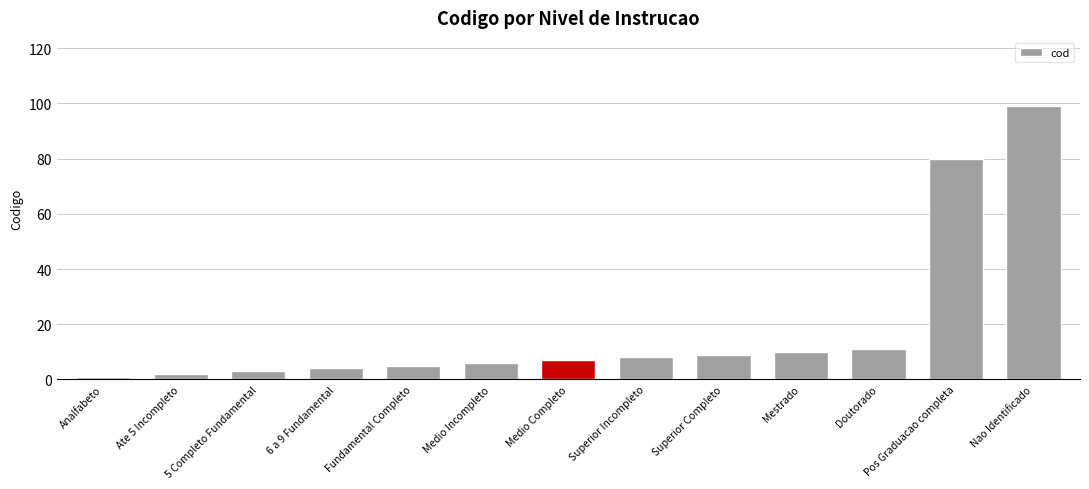

How many values are below 7?

6